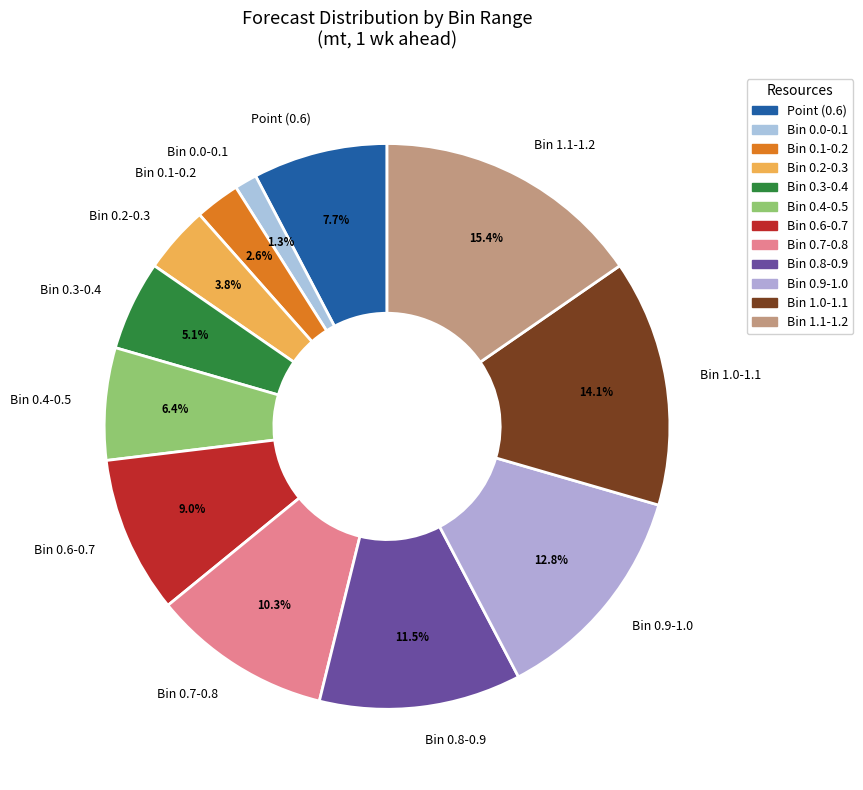

To the nearest percent, what is the difference between the largest and smallest slice percentages?

14%